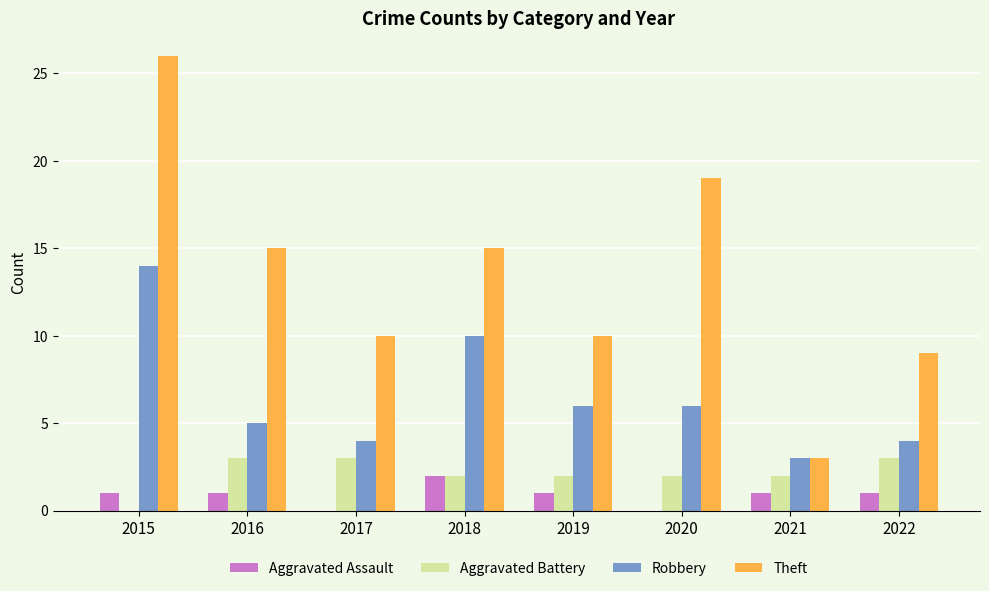

What is the sum of the Theft values at 2017 and 2015?

36